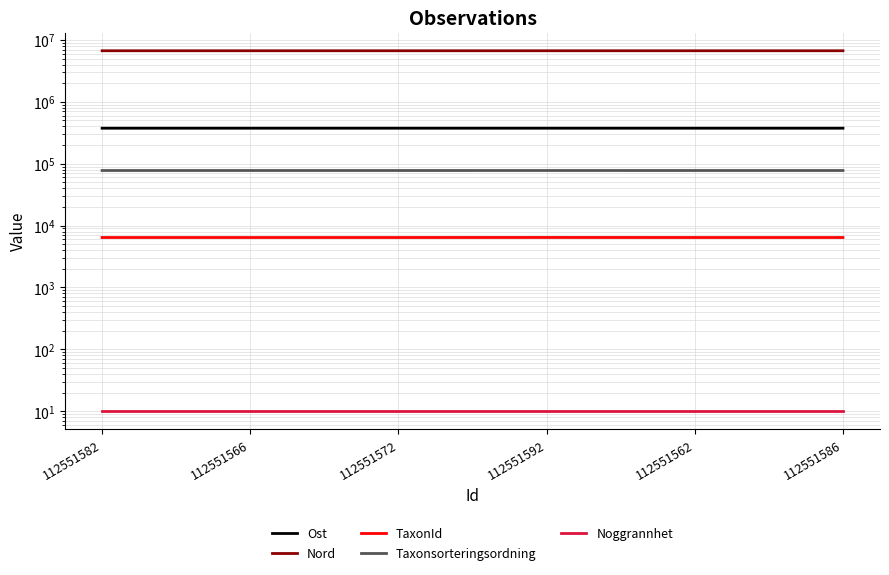

At which label does TaxonId reach its peak?

112551592